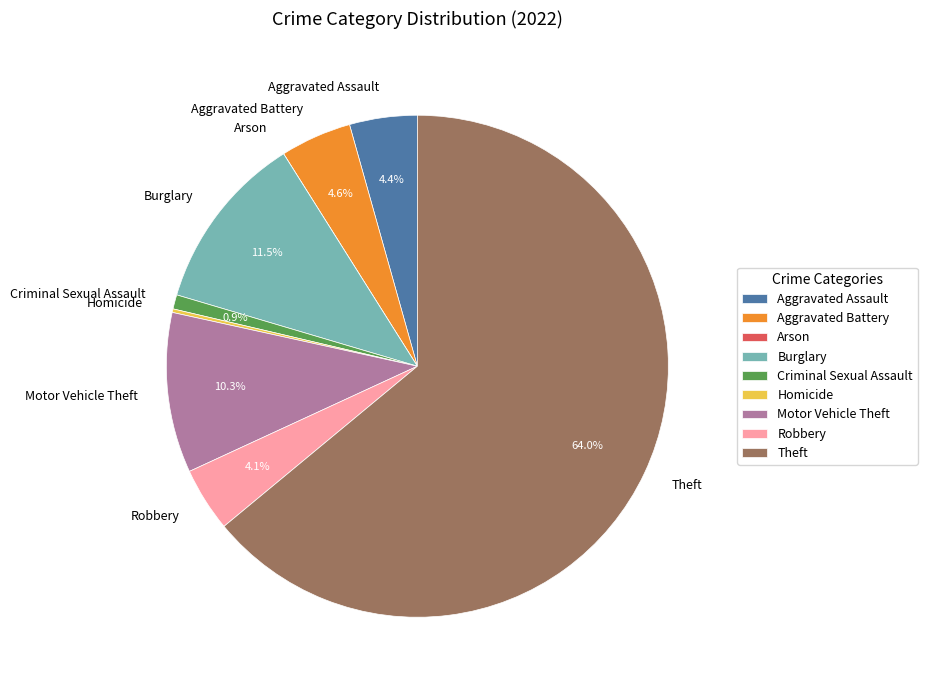

Which category has the biggest portion of the pie?

Theft